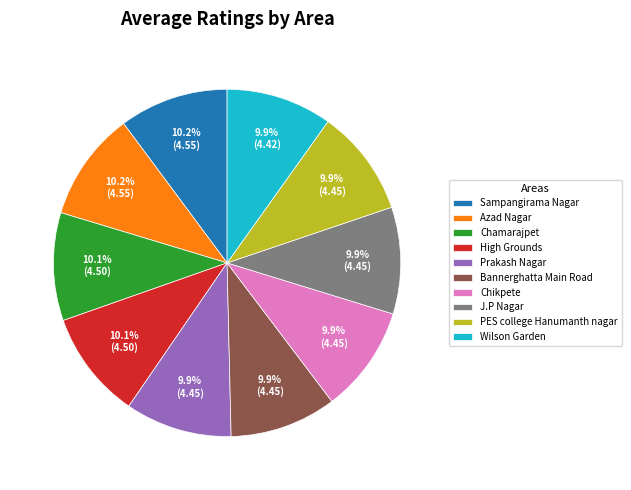

What percentage is NOT represented by Sampangirama Nagar?

89.8%